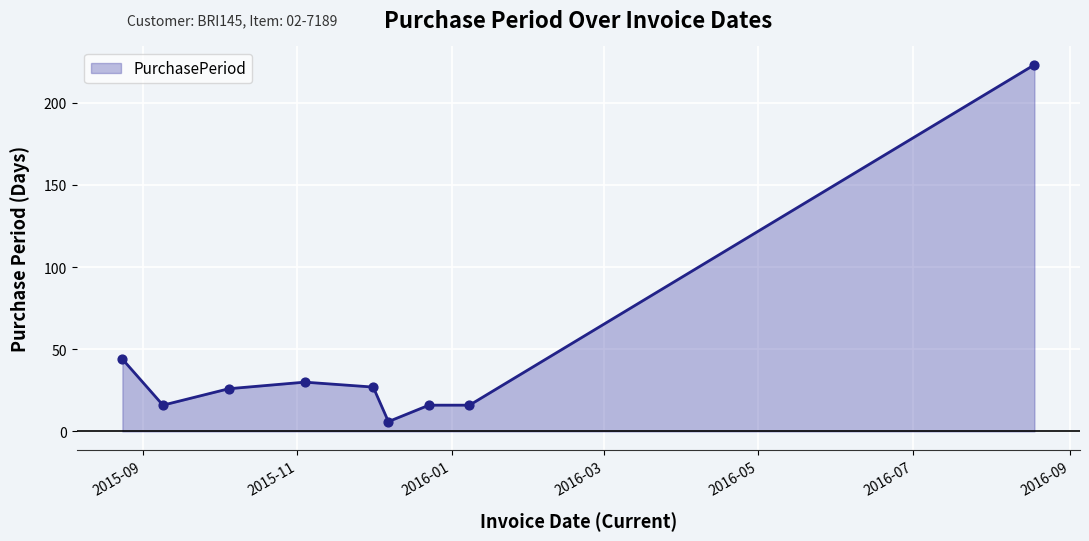

What is the smallest value displayed?

6